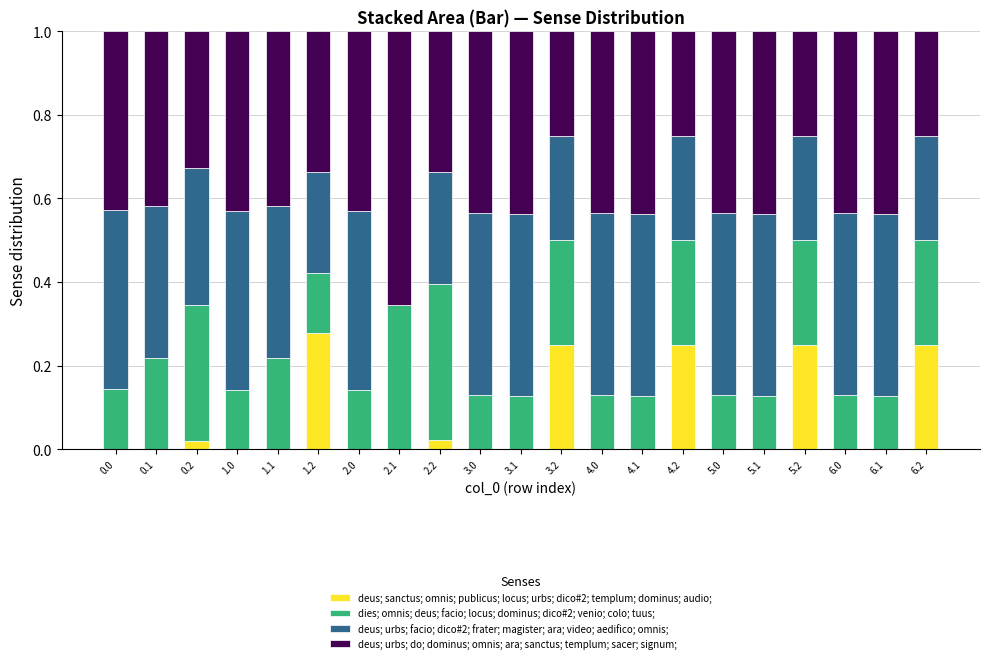

True or false: deus; sanctus; omnis; publicus; locus; urbs; dico#2; templum; dominus; audio; has a value of 0.1 at 5.2.

False